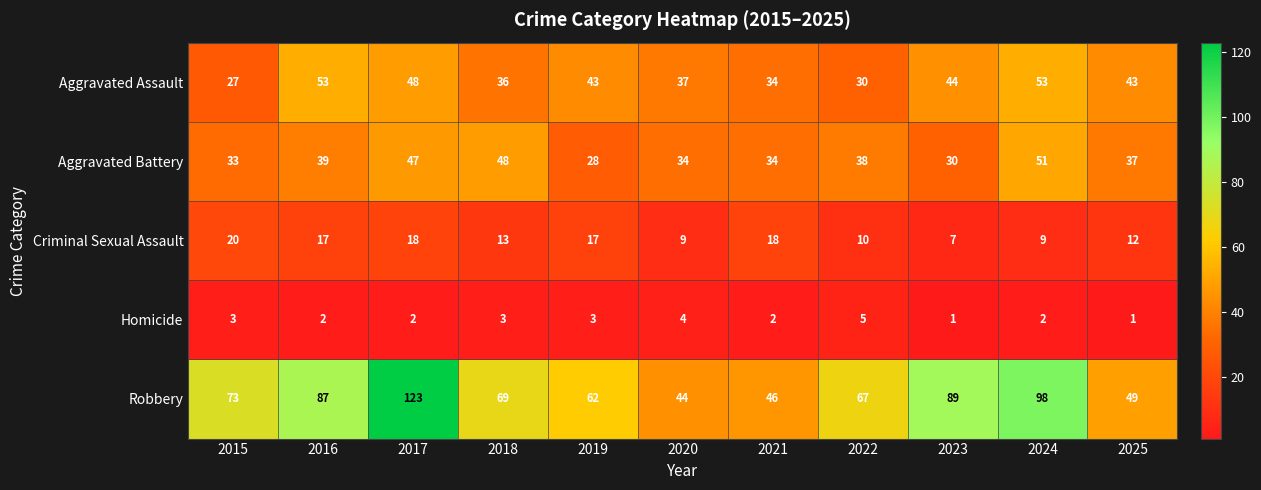

Which series changed the most between 2018 and 2022?

Aggravated Battery